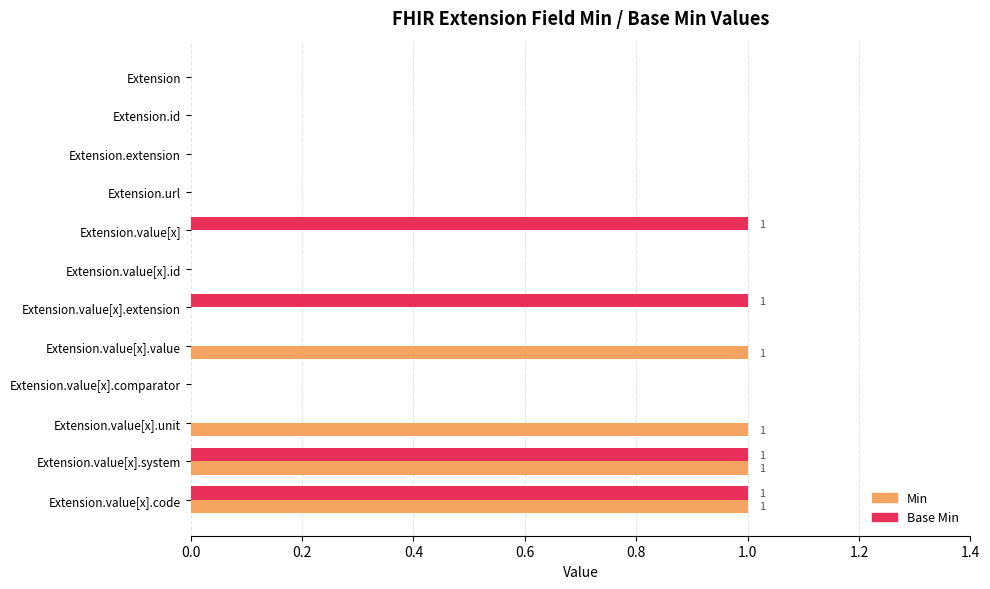

Between Extension.id and Extension.value[x].unit, which series saw the biggest shift?

Min